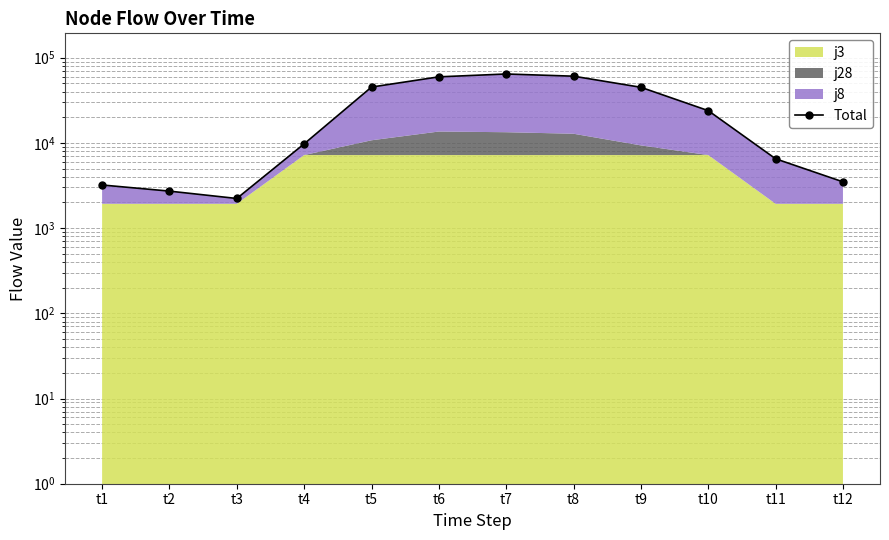

Does the chart display data point markers on the line(s)?

Yes